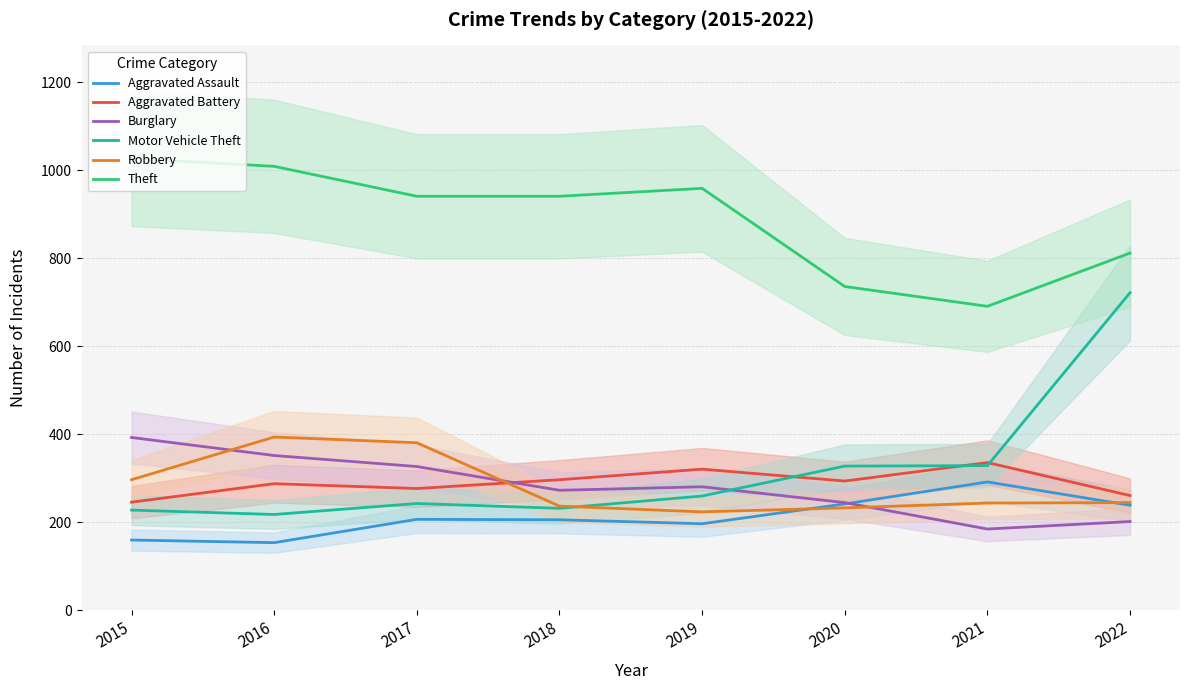

The value of Aggravated Battery at 2018 is 456. True or false?

False